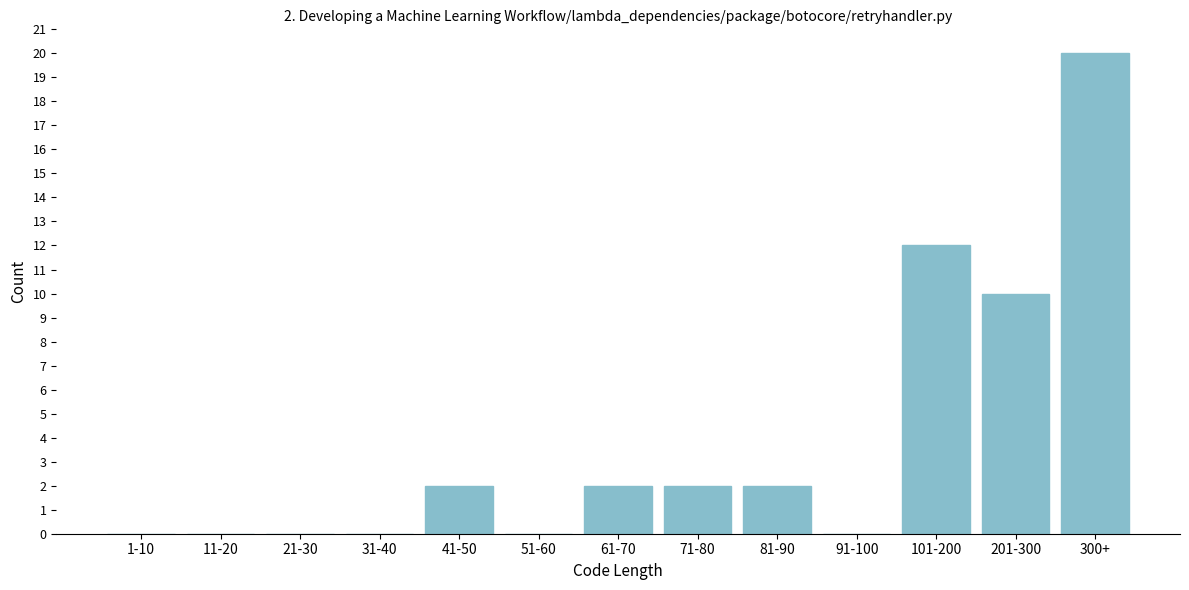

Reading left to right, extract all data points from this chart.

1-10=0	11-20=0	21-30=0	31-40=0	41-50=2	51-60=0	61-70=2	71-80=2	81-90=2	91-100=0	101-200=12	201-300=10	300+=20